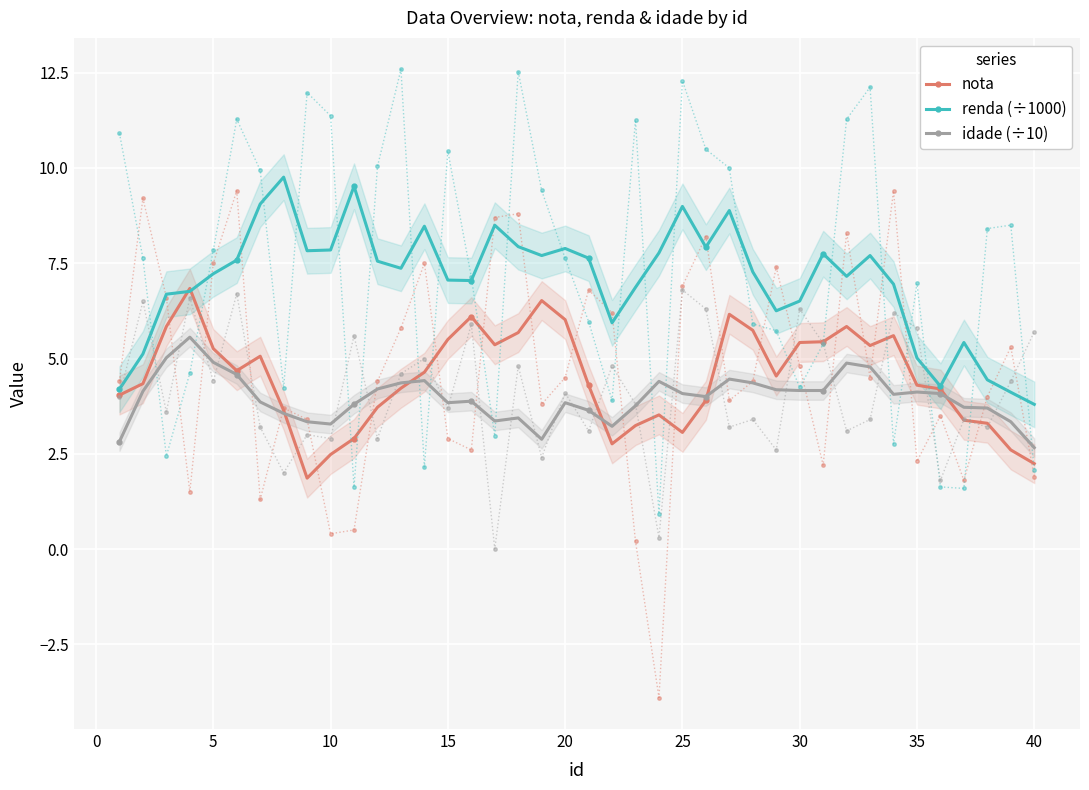

What is the difference between the maximum and second lowest values in the idade (÷10) series?

2.7